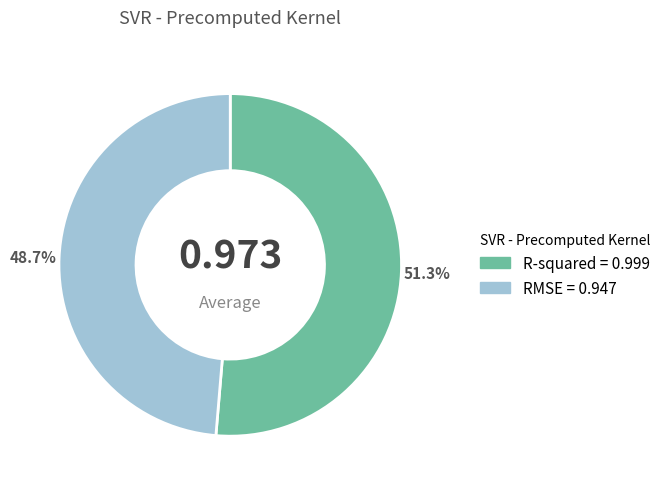

Which slice is the largest?

R-squared